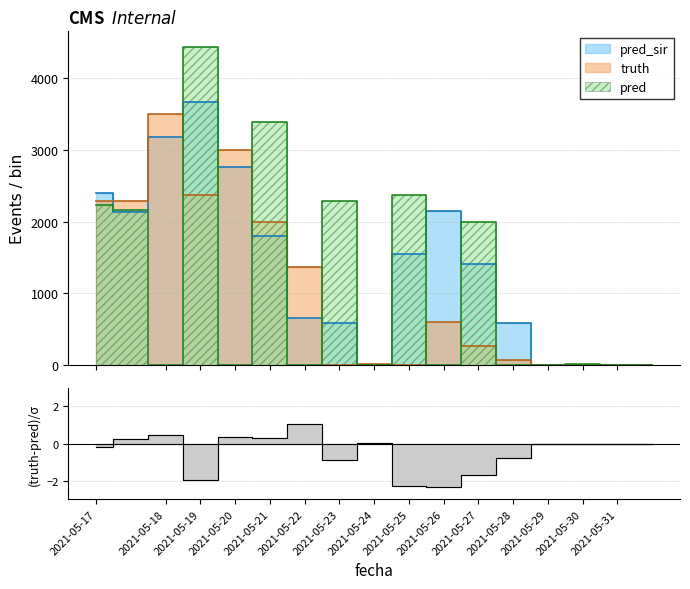

At which category does pred reach its first local valley?

2021-05-18